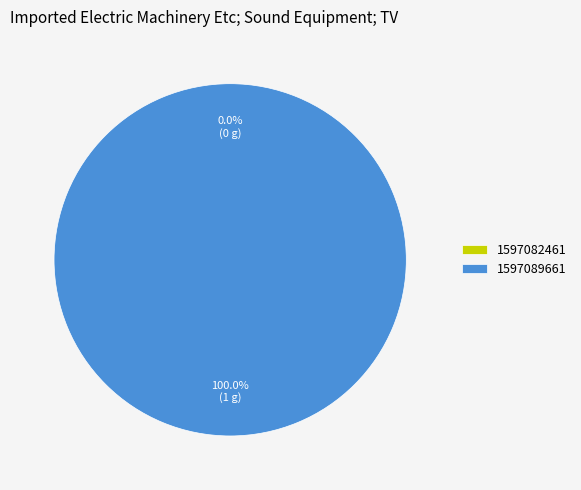

What is the largest slice in the pie chart?

1597089661